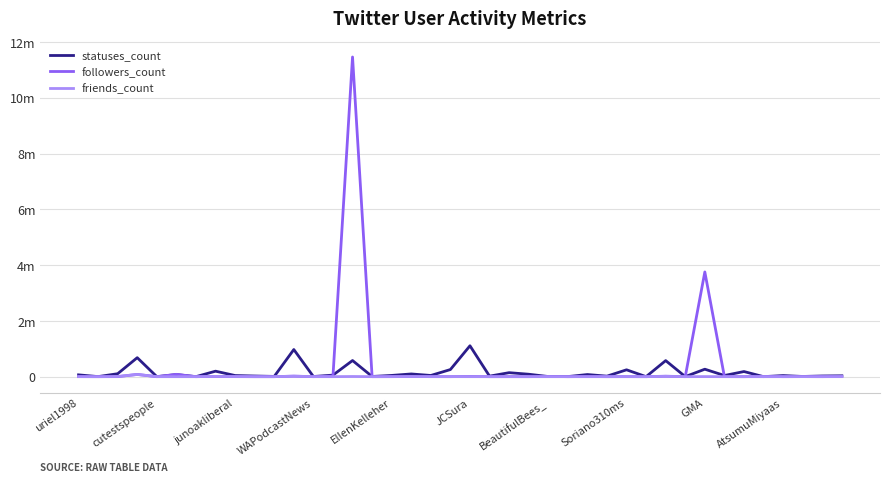

How many interior local peaks does the friends_count series have?

12